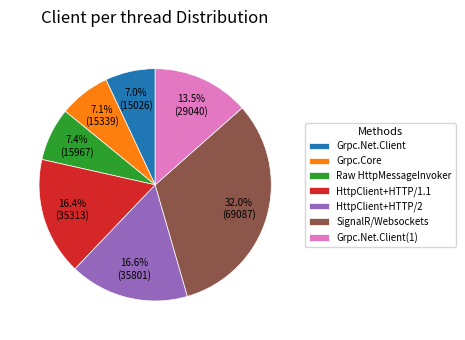

To the nearest percent, what is the difference between the largest and smallest slice percentages?

25%